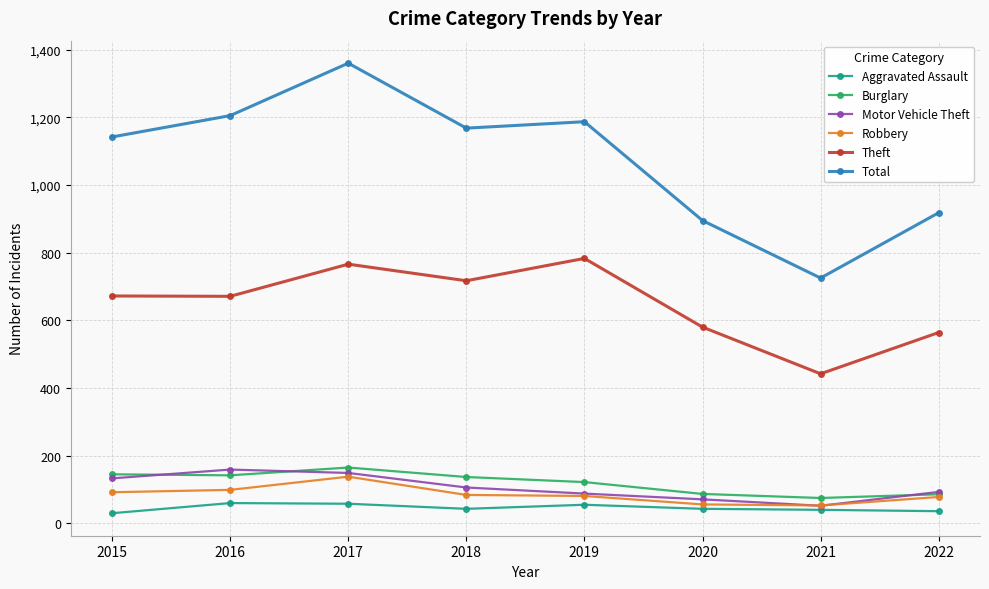

True or false: Robbery and Total cross at least once.

False